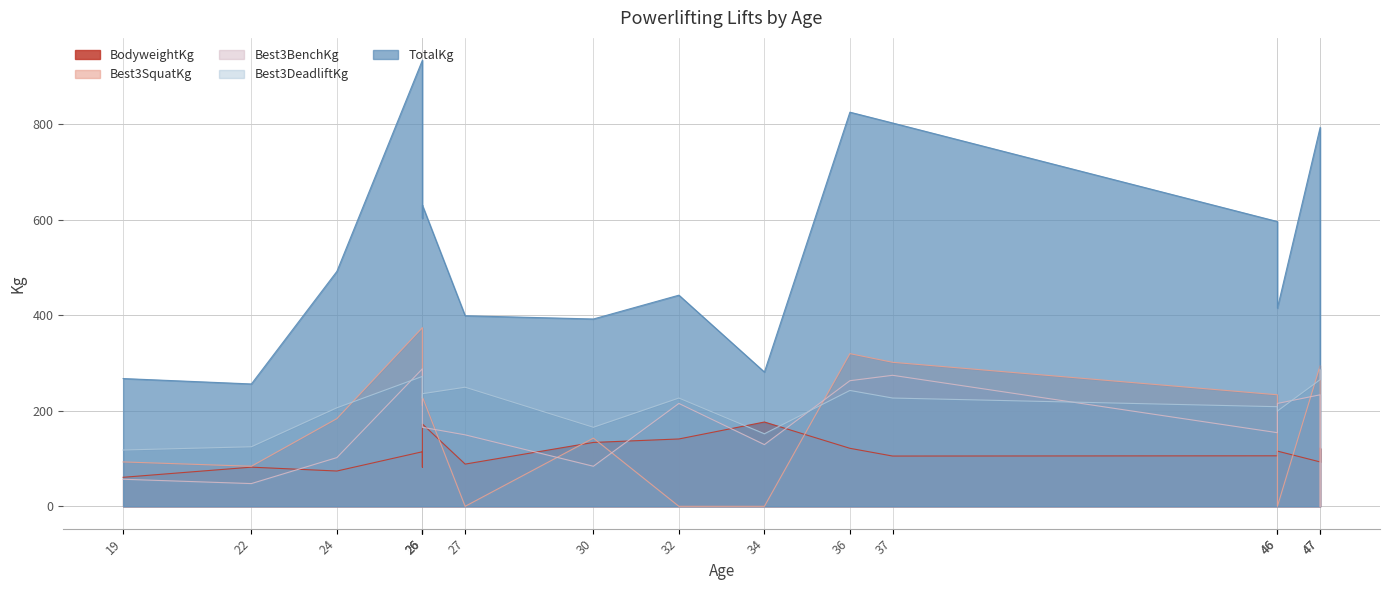

What is the sum of all Best3SquatKg values?

2467.5